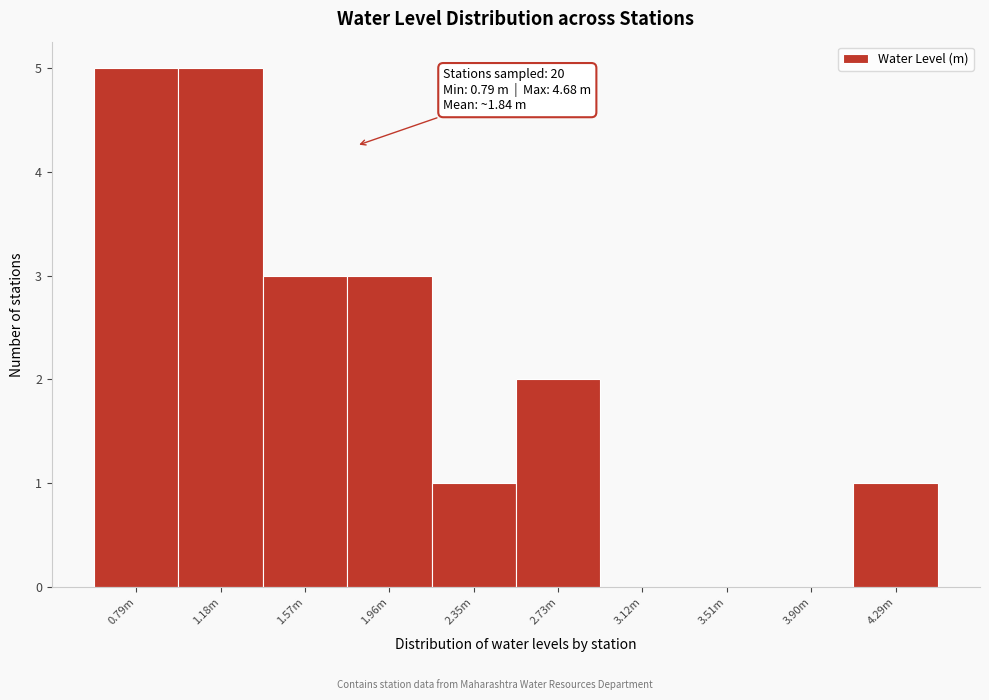

Reading left to right, transcribe all the data shown in this chart.

0.79m=5	1.18m=5	1.57m=3	1.96m=3	2.35m=1	2.73m=2	3.12m=0	3.51m=0	3.90m=0	4.29m=1